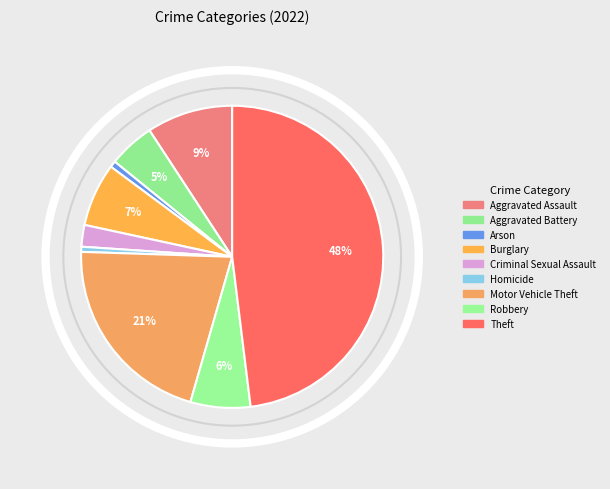

Is the sum of Homicide and Aggravated Assault greater than half?

No